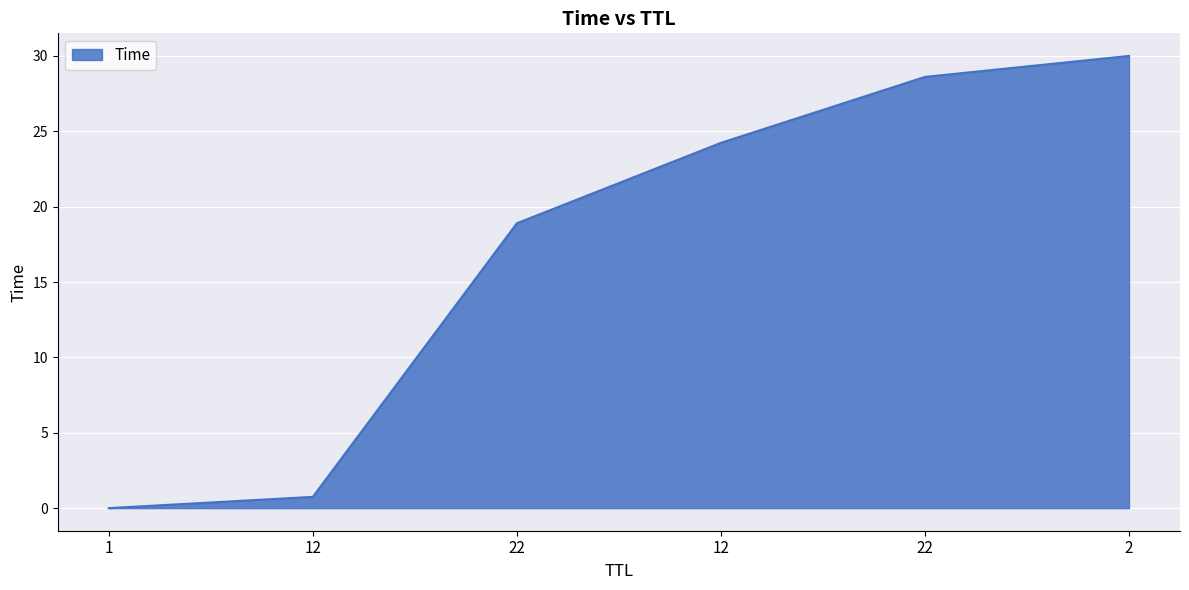

Count the number of values greater than 24.

3